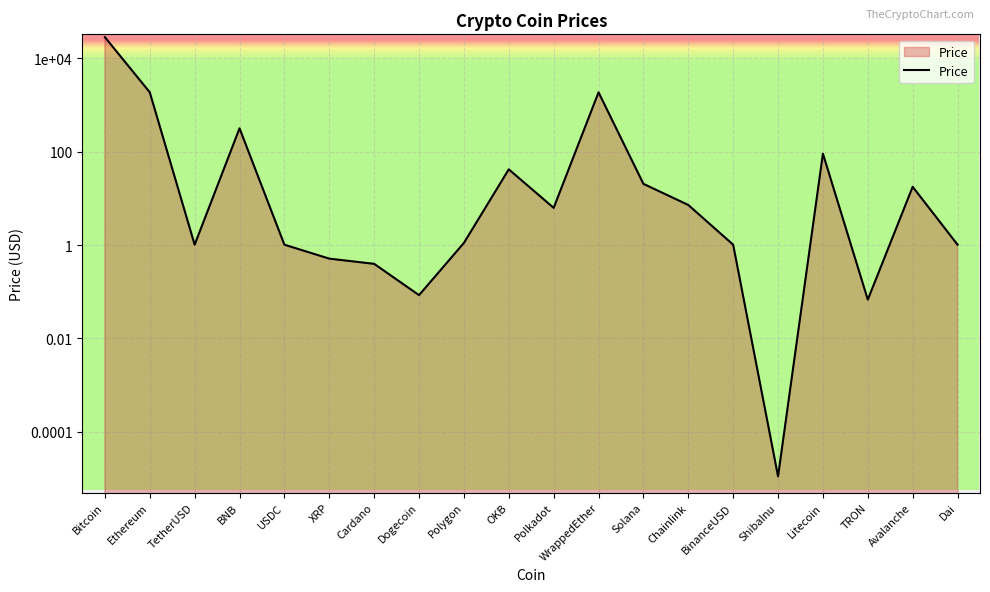

Which label corresponds to the smallest value in the chart?

ShibaInu